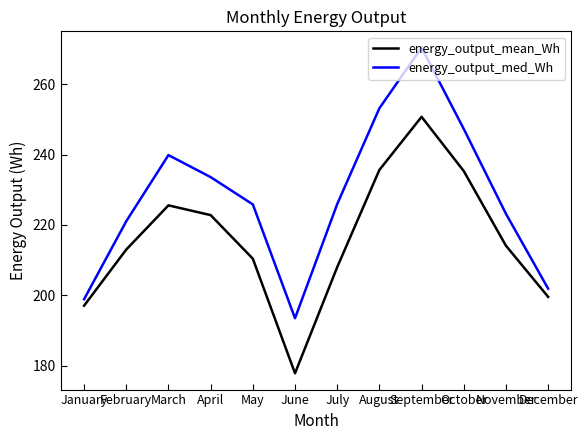

What is the average value of the energy_output_med_Wh series?

227.9